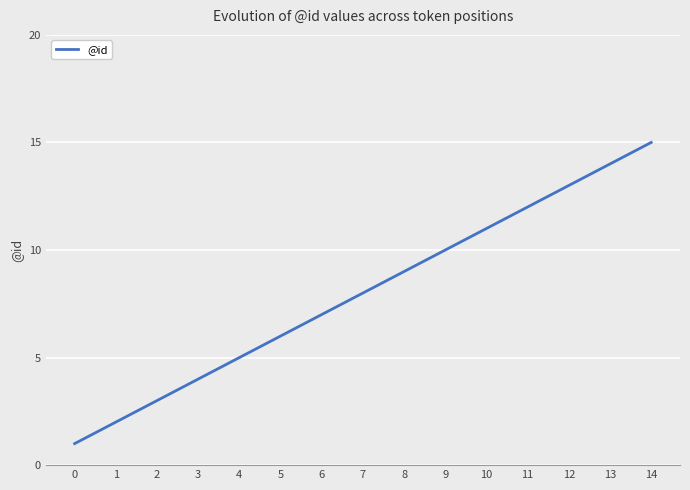

Rank the categories by value from lowest to highest.

0, 1, 2, 3, 4, 5, 6, 7, 8, 9, 10, 11, 12, 13, 14